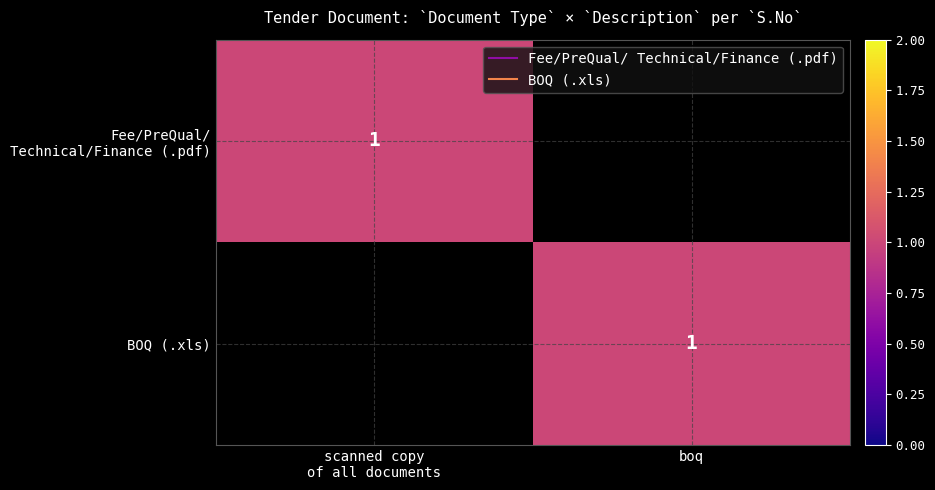

Reading left to right, list all the values displayed in this chart.

.pdf / scanned copy: 1	0
.xls / boq: 0	1